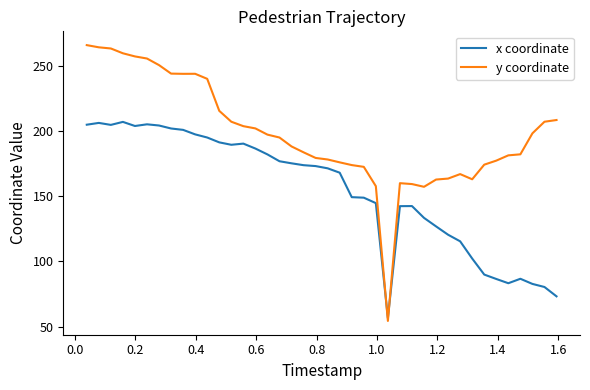

Which series has the widest spread of values?

y coordinate